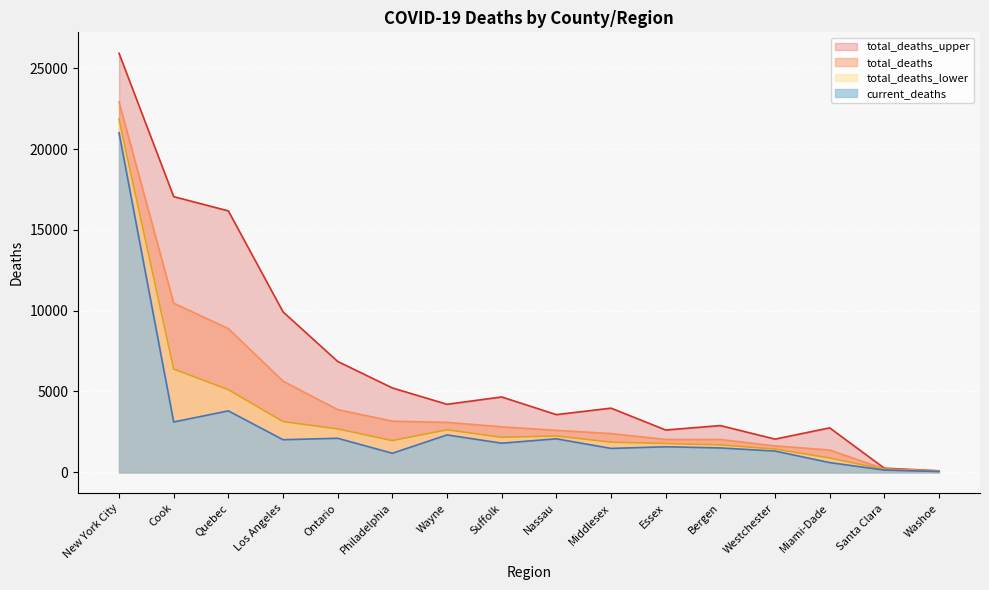

How many lines are shown in the chart?

4